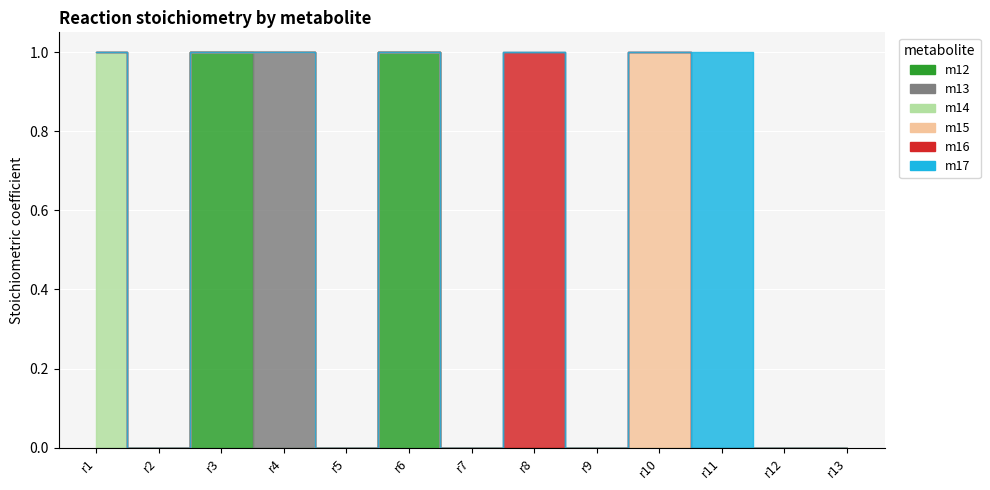

Is it true that m15 equals 0 at r4?

True